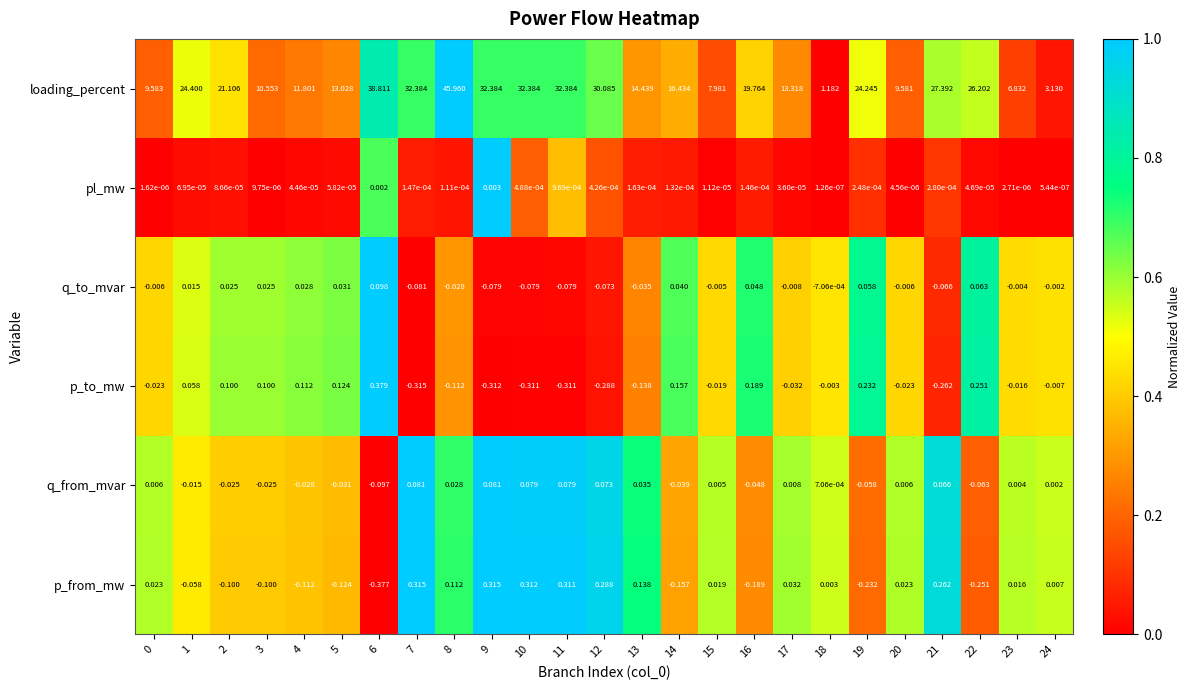

Between 0 and 9, which series saw the biggest shift?

loading_percent